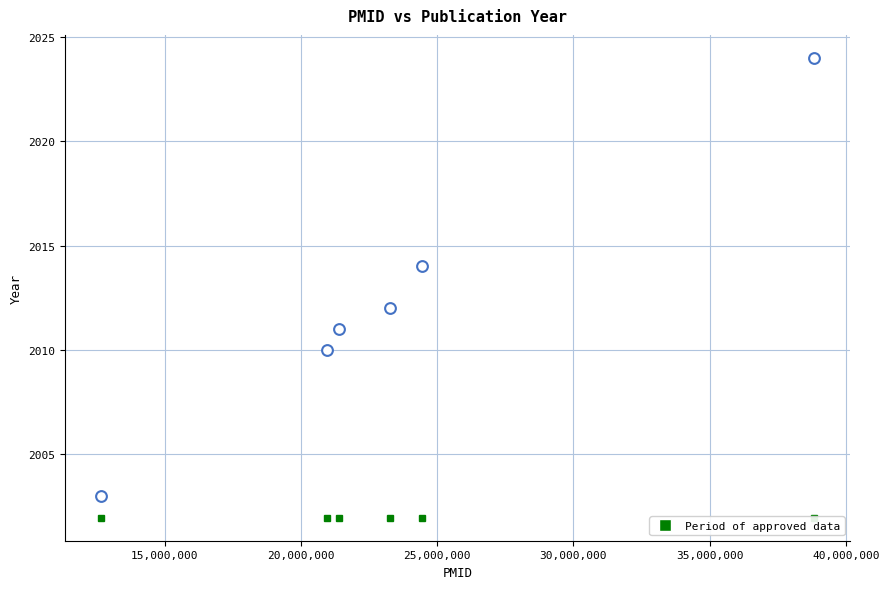

What is the average X value?

23596594